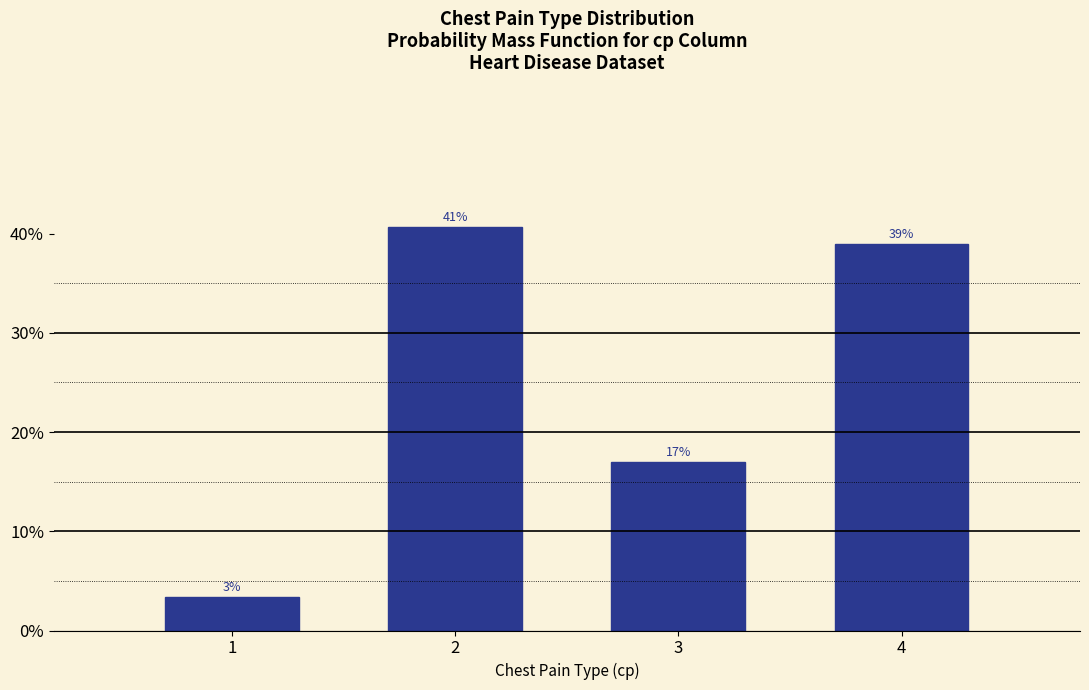

Approximately how many times larger is the value at 4 compared to 2?

1.0